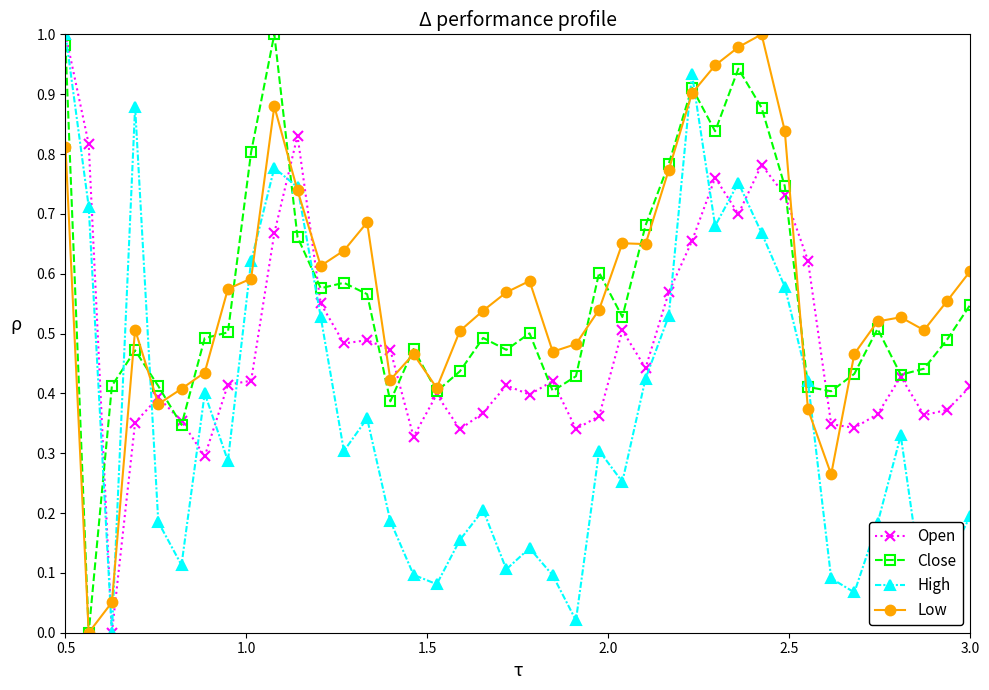

True or false: Open and Low cross at least once.

True